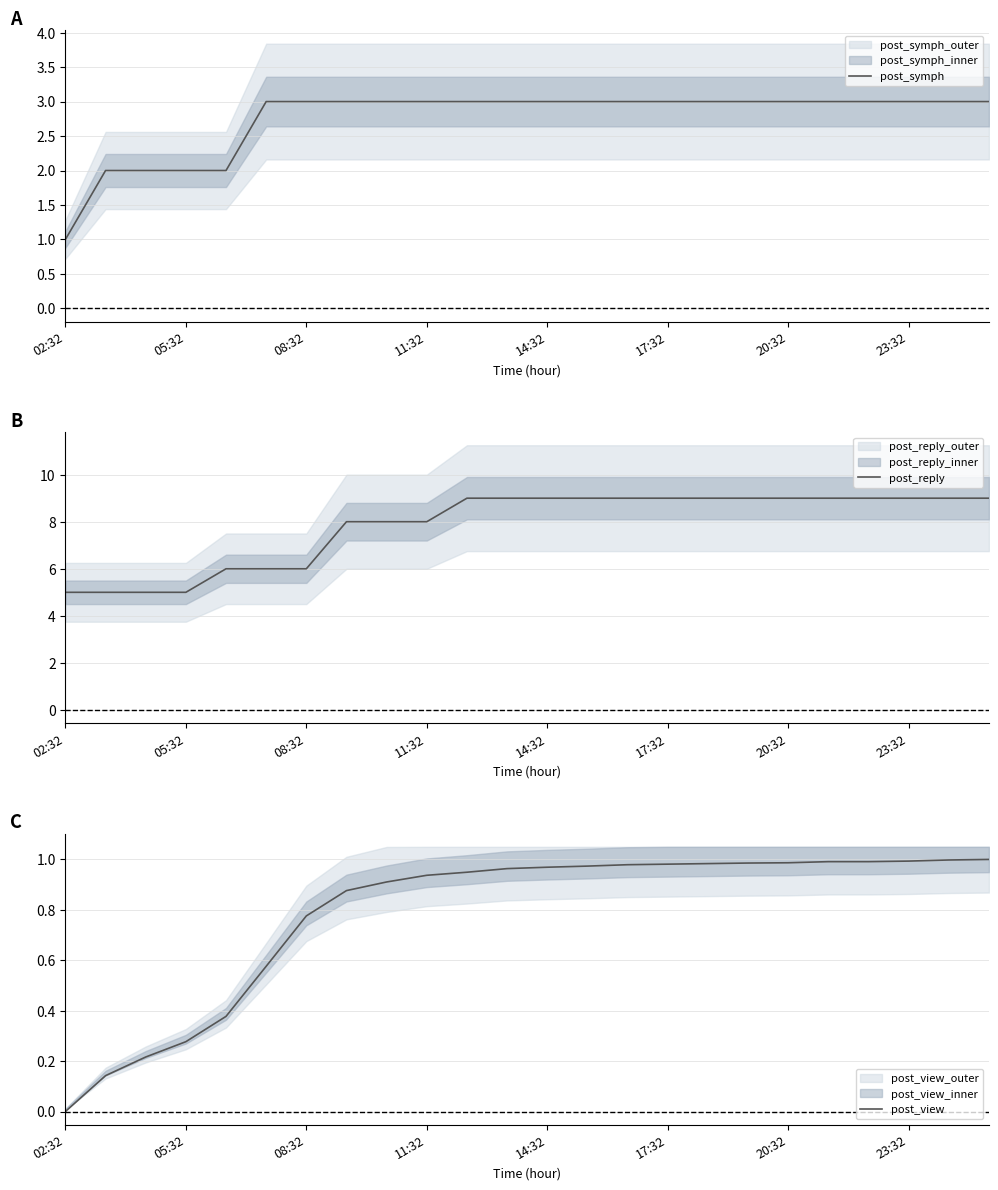

Reading left to right, extract all data points from this chart.

post_symph: 1.0	2.0	2.0	2.0	2.0	3.0	3.0	3.0	3.0	3.0	3.0	3.0	3.0	3.0	3.0	3.0	3.0	3.0	3.0	3.0	3.0	3.0	3.0	3.0
post_reply: 5.0	5.0	5.0	5.0	6.0	6.0	6.0	8.0	8.0	8.0	9.0	9.0	9.0	9.0	9.0	9.0	9.0	9.0	9.0	9.0	9.0	9.0	9.0	9.0
post_view: 0.0	0.1	0.2	0.3	0.4	0.6	0.8	0.9	0.9	0.9	0.9	1.0	1.0	1.0	1.0	1.0	1.0	1.0	1.0	1.0	1.0	1.0	1.0	1.0